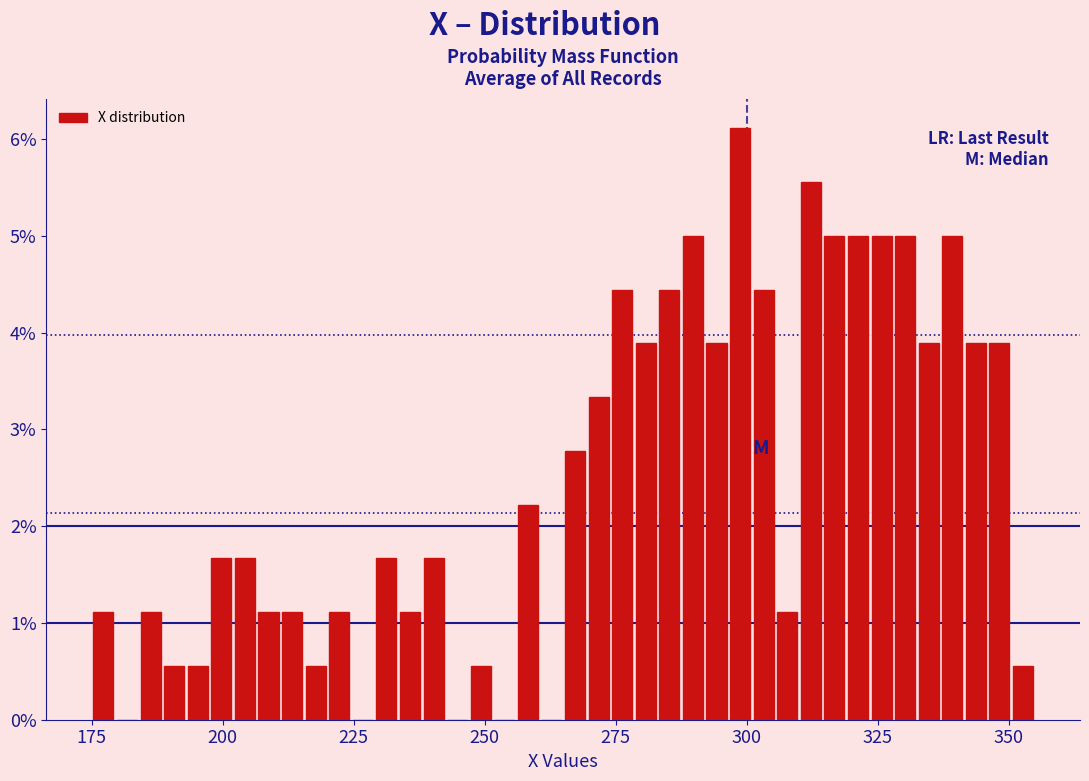

Around what value on the x-axis is the tallest bar? Give the approximate position of its centre, as read against the axis.

300